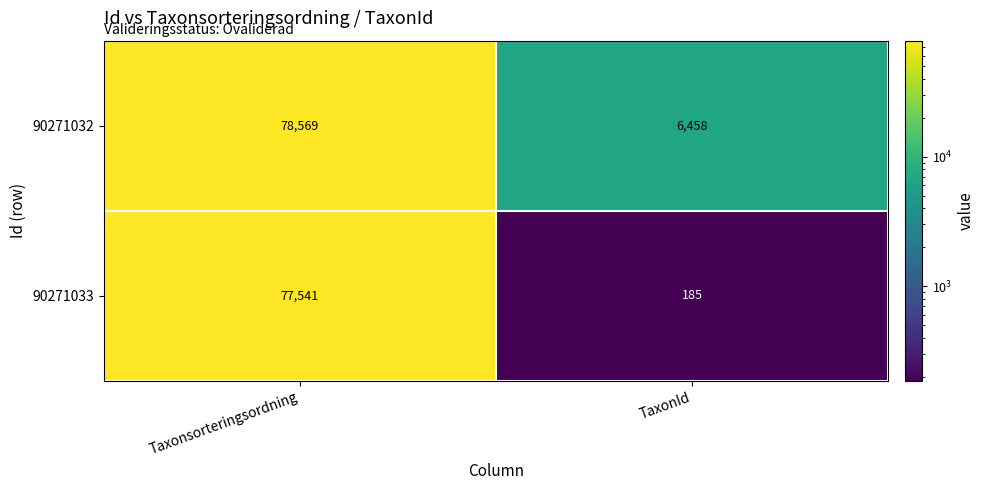

Where is 90271032 nearest to the value 42513?

TaxonId